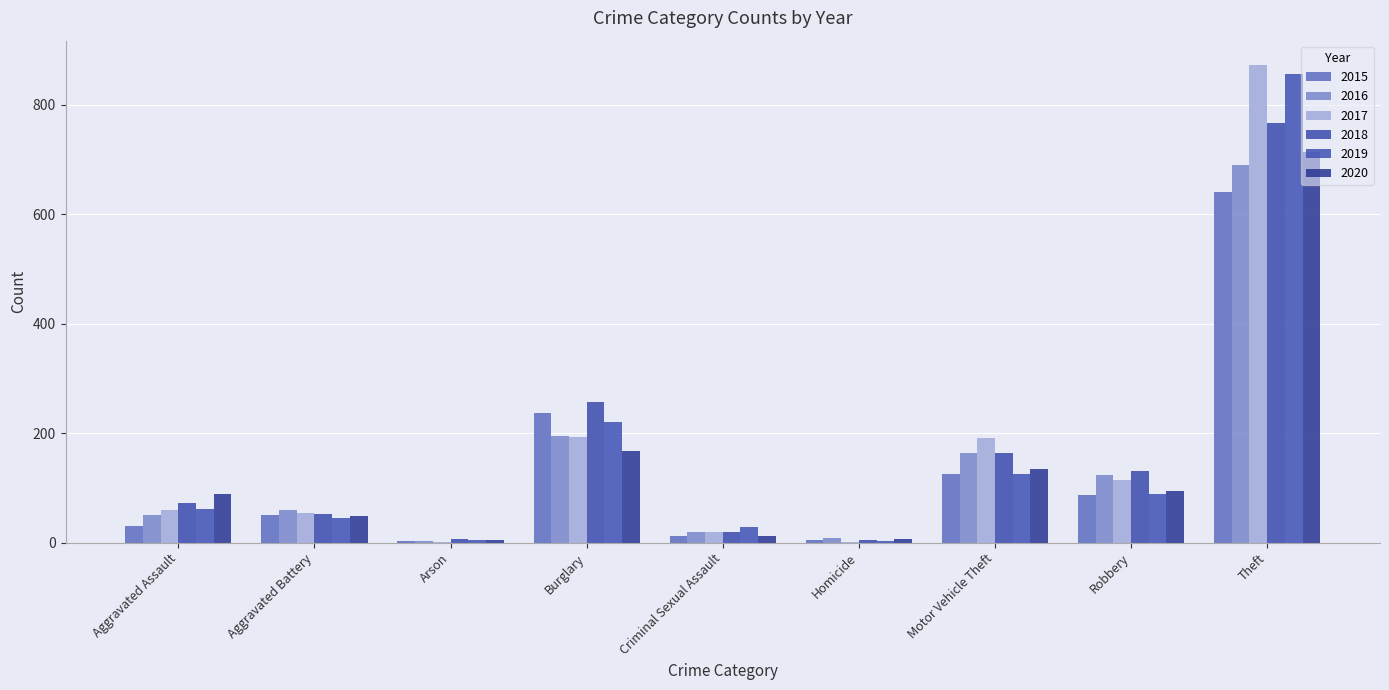

How many groups of bars are there?

9